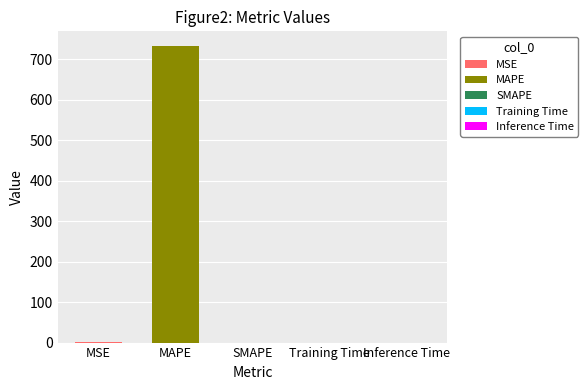

Are the bars horizontal?

No